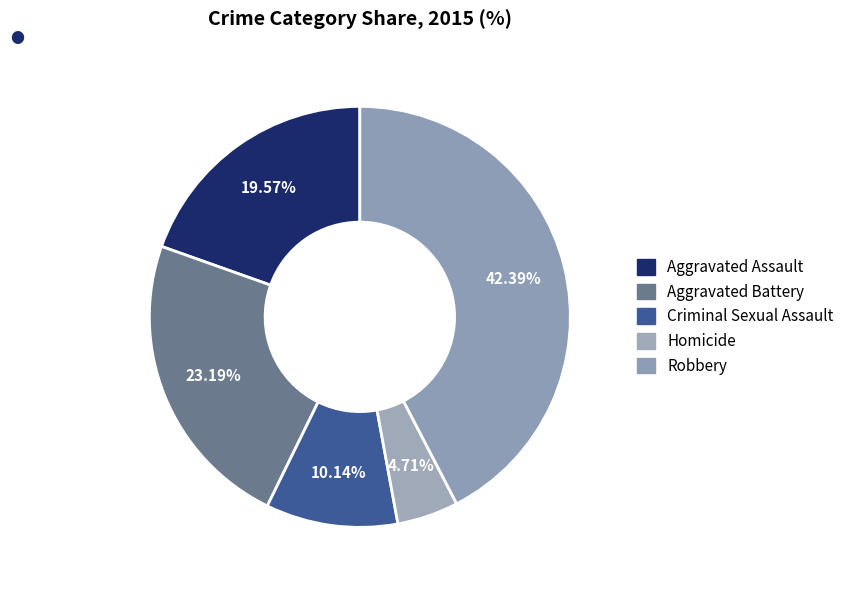

The Aggravated Assault slice represents 20% of the pie. True or false?

True